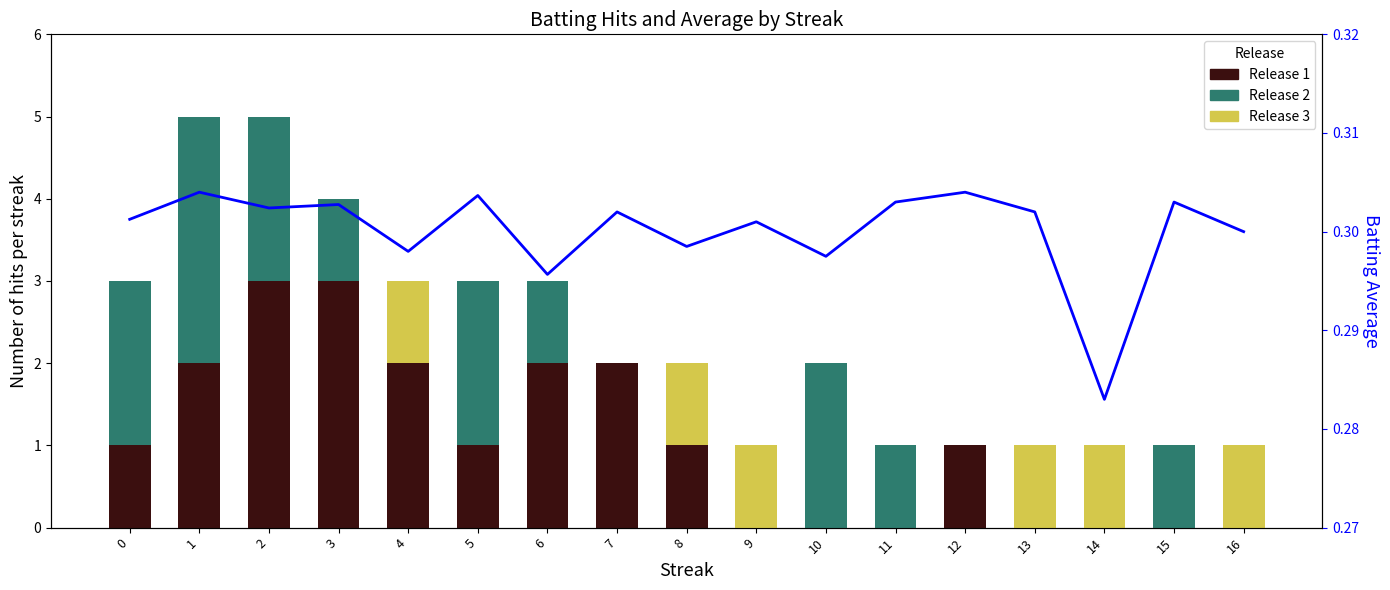

Reading left to right, transcribe all the data shown in this chart.

Release 1: 1.0	2.0	3.0	3.0	2.0	1.0	2.0	2.0	1.0	0.0	0.0	0.0	1.0	0.0	0.0	0.0	0.0
Release 2: 2.0	3.0	2.0	1.0	0.0	2.0	1.0	0.0	0.0	0.0	2.0	1.0	0.0	0.0	0.0	1.0	0.0
Release 3: 0.0	0.0	0.0	0.0	1.0	0.0	0.0	0.0	1.0	1.0	0.0	0.0	0.0	1.0	1.0	0.0	1.0
Avg Batting Avg: 0.3	0.3	0.3	0.3	0.3	0.3	0.3	0.3	0.3	0.3	0.3	0.3	0.3	0.3	0.3	0.3	0.3